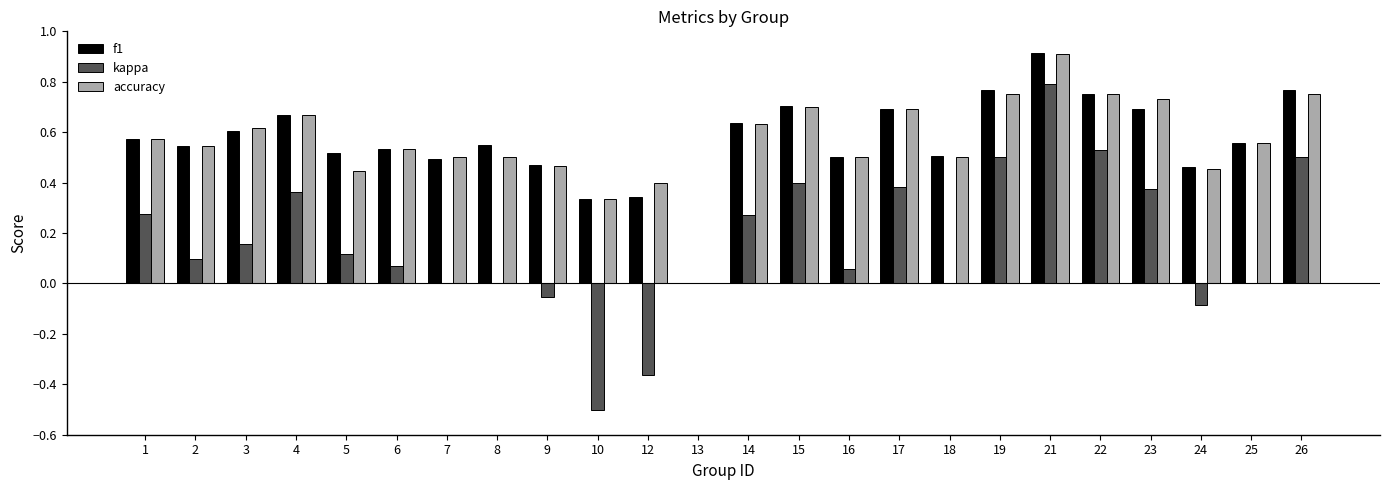

Does the chart contain stacked bars?

No